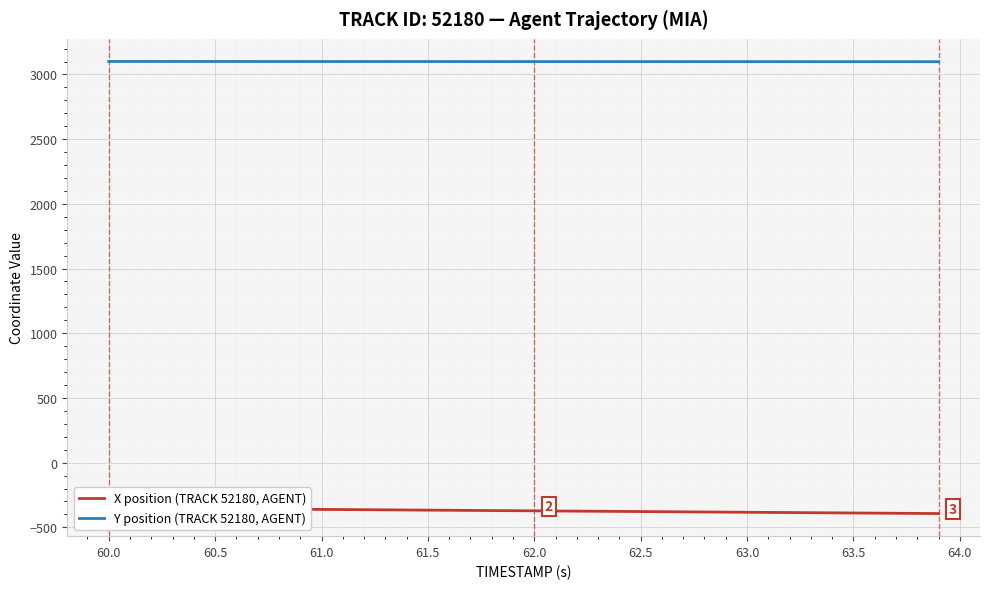

Where does the Y position (TRACK 52180, AGENT) series first go above 3099?

60.0